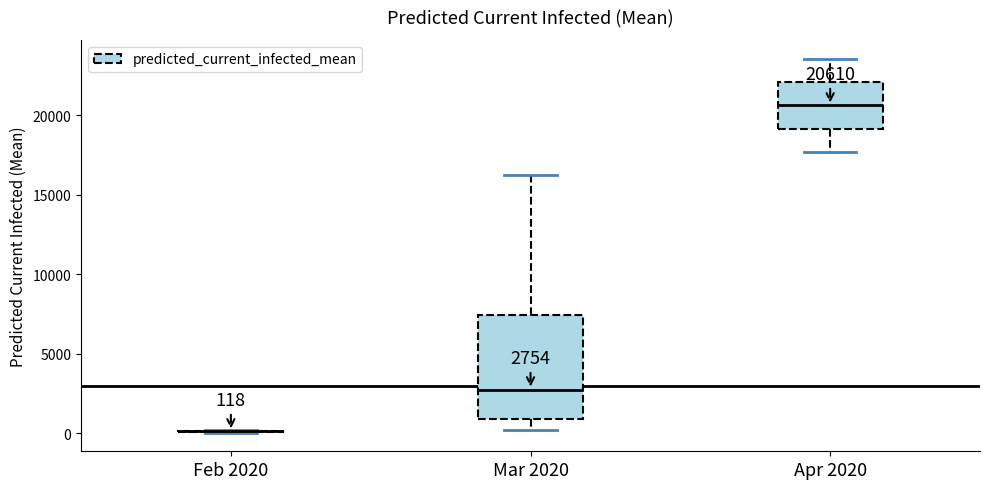

Which box is the tallest, from its lower edge to its upper edge?

Mar 2020